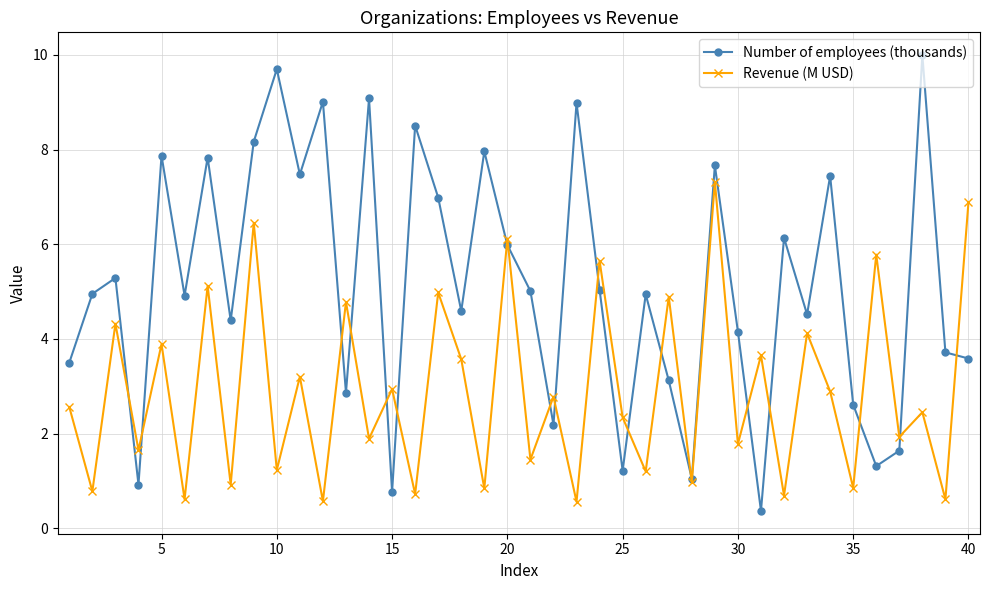

What are all the series names shown in the legend?

Number of employees (thousands), Revenue (M USD)